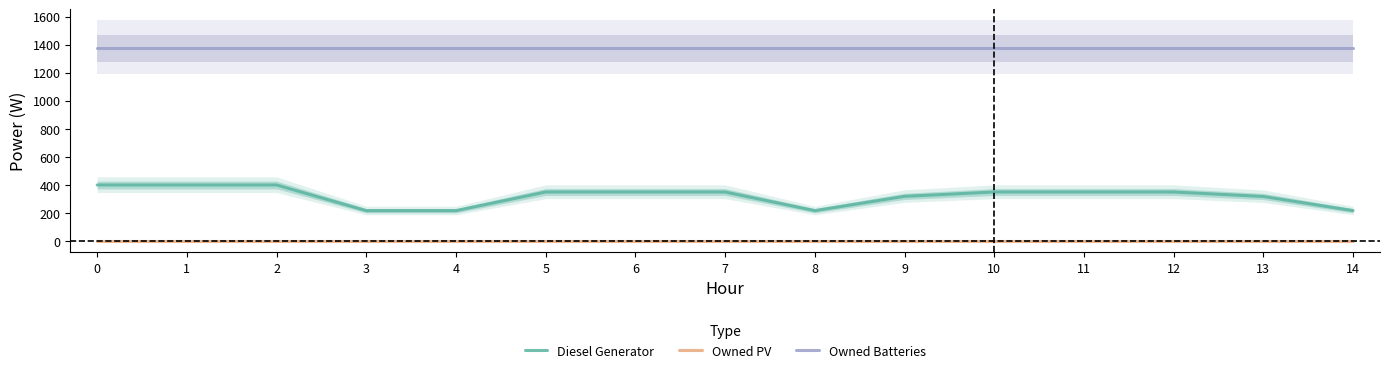

Reading left to right, extract all data points from this chart.

Diesel Generator: 400	400	400	217	217	350	350	350	217	319	350	350	350	318	217
Owned PV: 0	0	0	0	0	0	0	0	0	0	0	0	0	0	0
Owned Batteries: 1374	1374	1374	1374	1374	1374	1374	1374	1374	1374	1374	1374	1374	1374	1374